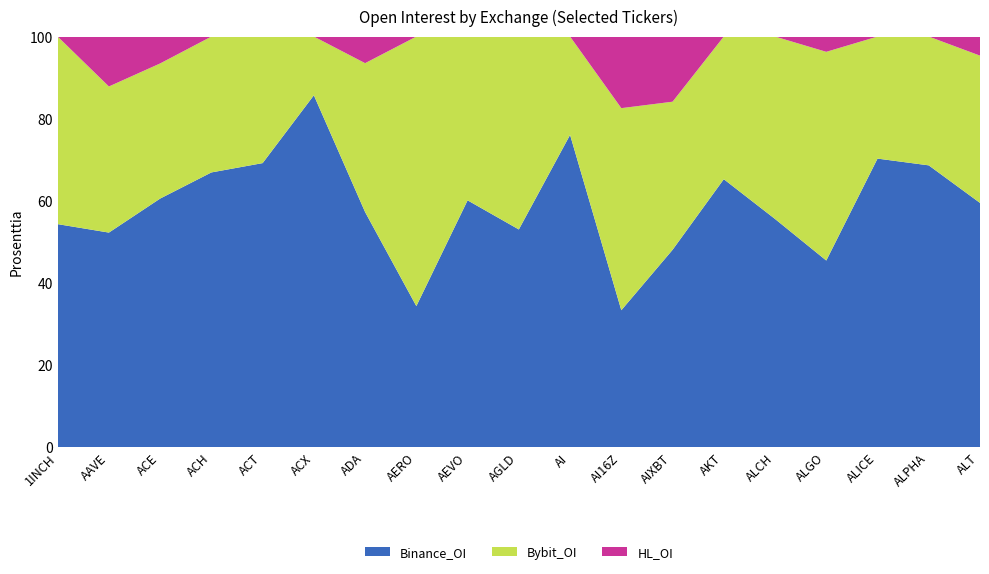

Reading right to left, what are all the values shown in this chart?

Binance_OI: 4279778	2767863	3392963	18253434	46093931	5432470	14498636	21570055	4246212	4227373	4843558	4038313	175215066	3235255	11388856	6356427	2691294	103254338	5167156
Bybit_OI: 2581727	1265480	1435453	20419432	36862300	2892767	10887300	31853794	1337613	3747276	3215101	7721073	110991971	540179	5075524	3144752	1463397	70340231	4347405
HL_OI: 334477	0	0	1494679	0	0	4789015	11284525	0	0	0	0	19846177	0	0	0	291260	24030584	0